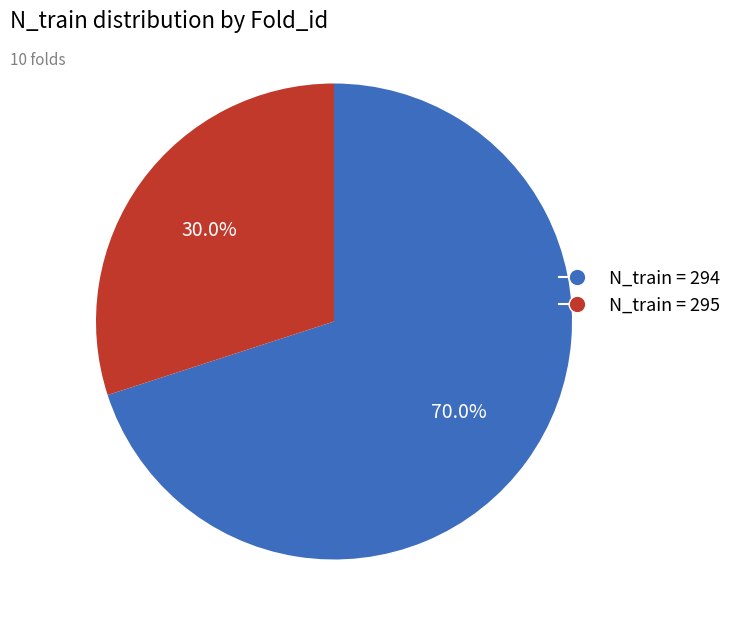

How many slices are in this pie chart?

2